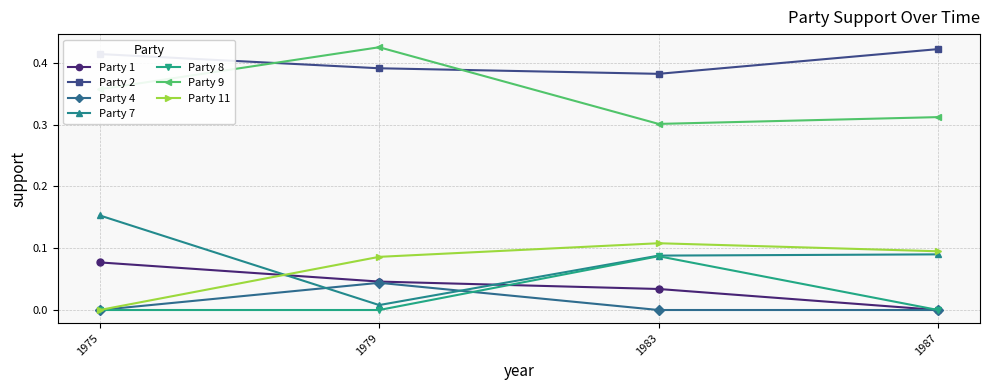

Is it true that Party 9 equals 0.3 at 1987?

True